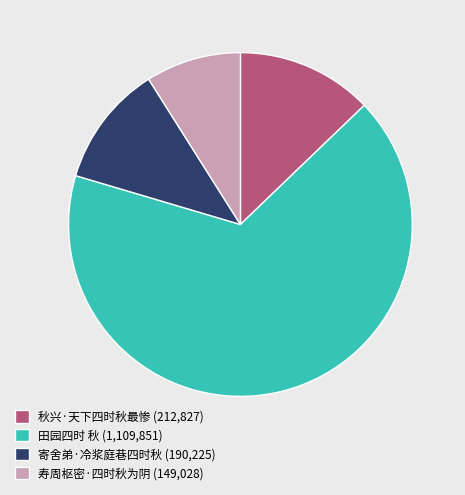

What is the smallest slice in the pie chart?

寿周枢密·四时秋为阴